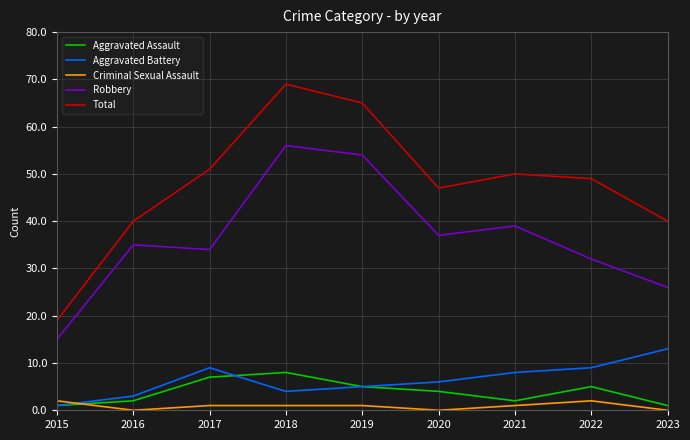

The value of Aggravated Battery at 2023 is 5. True or false?

False